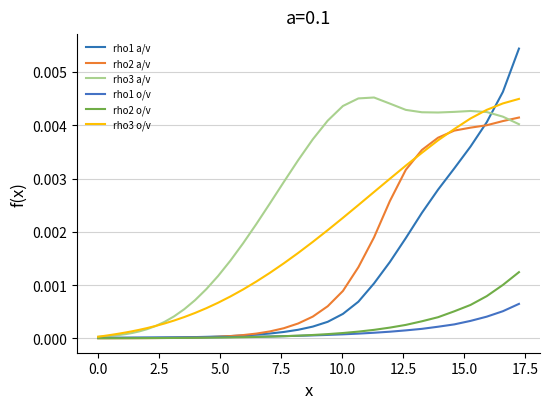

List the series in order of their peak value, highest first.

rho1 a/v, rho3 a/v, rho3 o/v, rho2 a/v, rho2 o/v, rho1 o/v